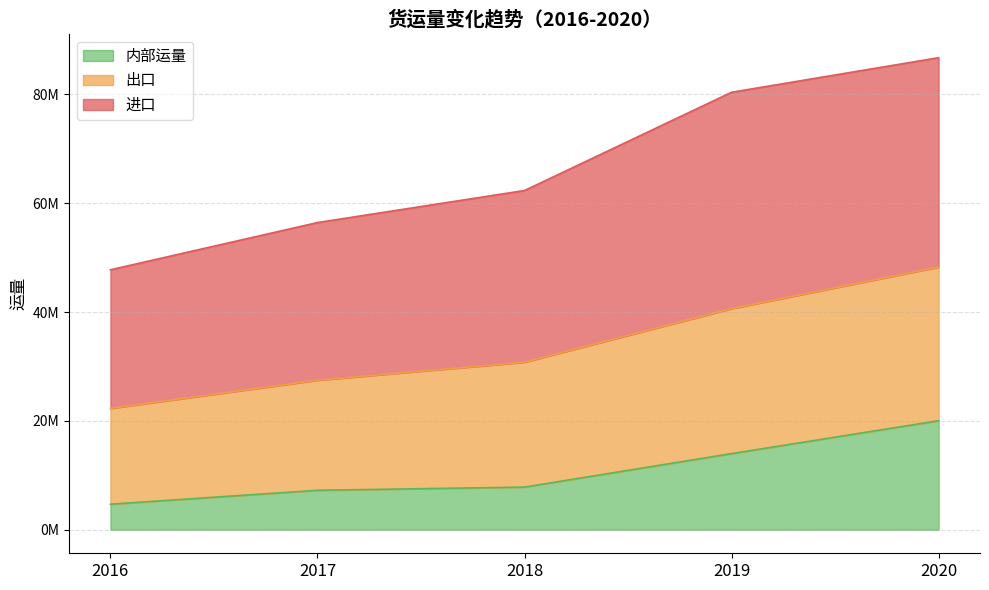

Does the chart have visible grid lines?

Yes